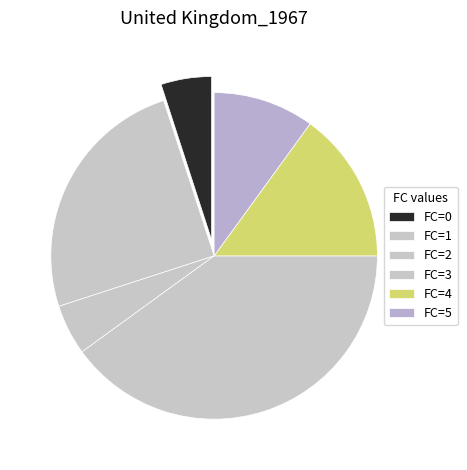

How many segments does this pie chart have?

6